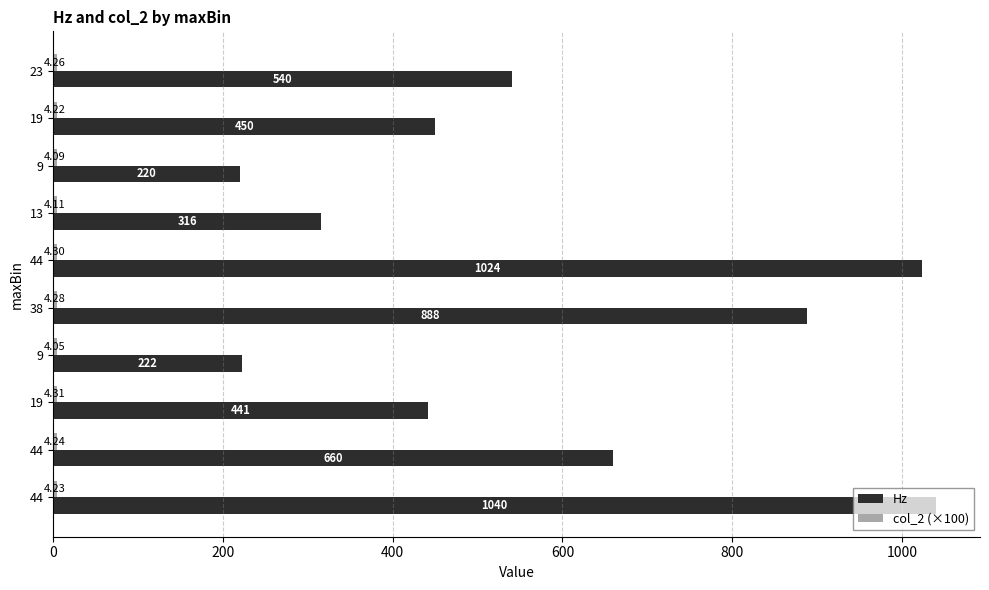

Rank the series by their average value, from lowest to highest.

col_2 (×100), Hz